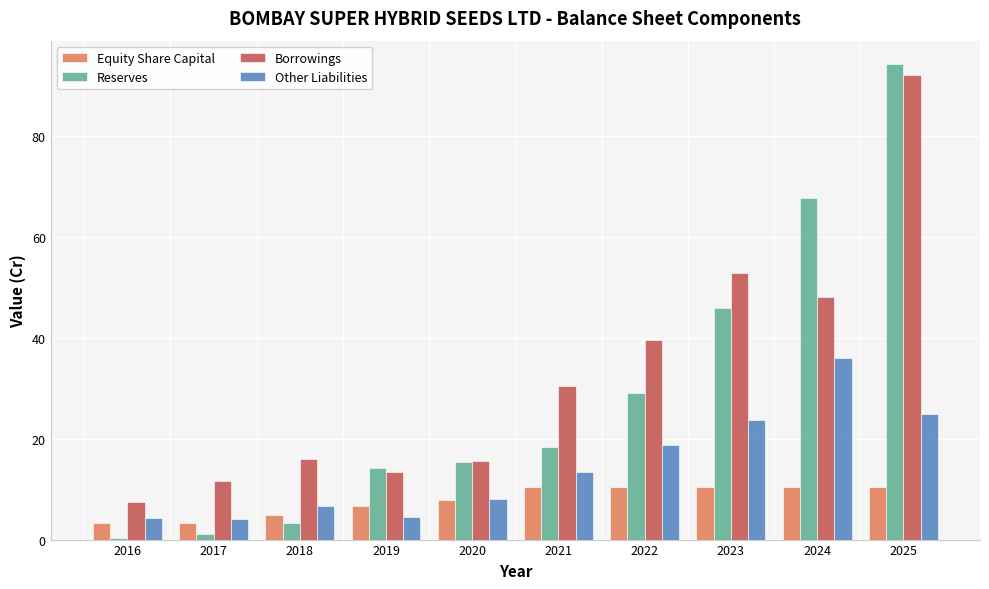

What is the difference between the highest and lowest values at 2021?

19.9